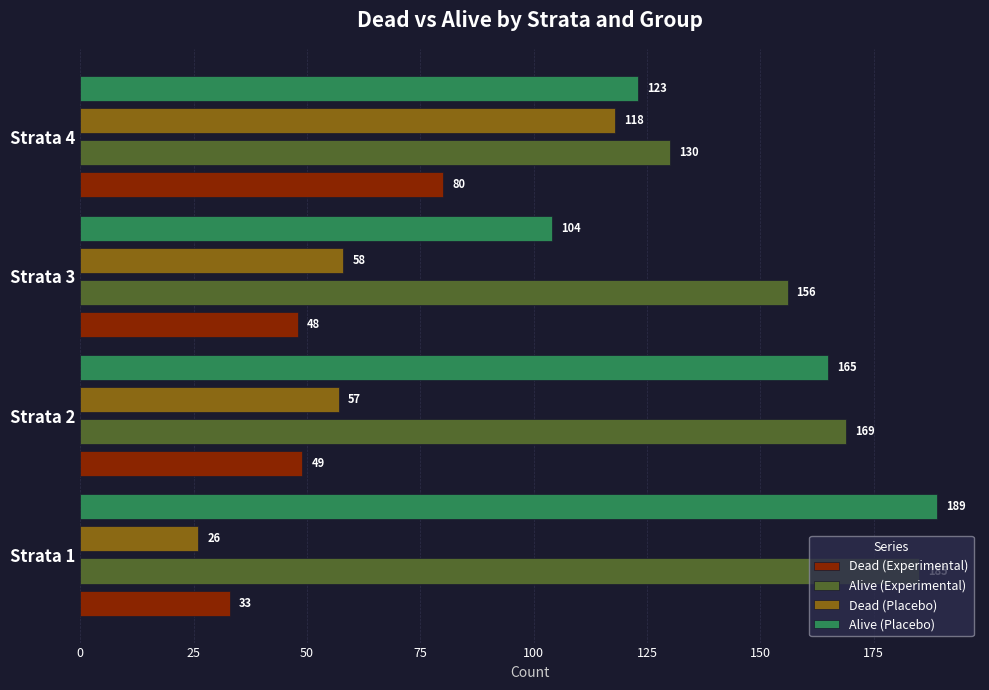

True or false: Dead (Placebo) has a value of 34 at Strata 3.

False